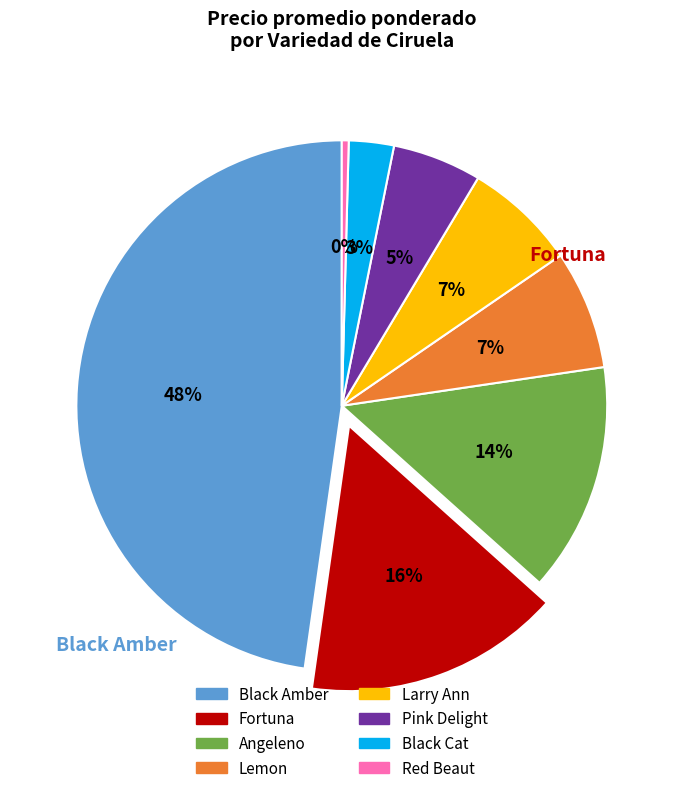

Is there any slice that represents more than half of the pie?

No